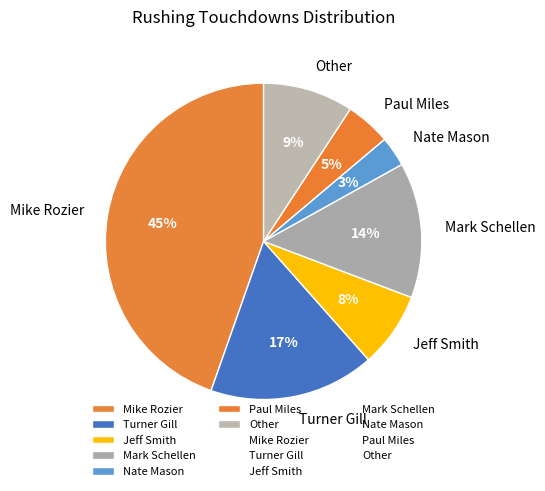

Is it true that Mark Schellen is 7% of the pie?

False